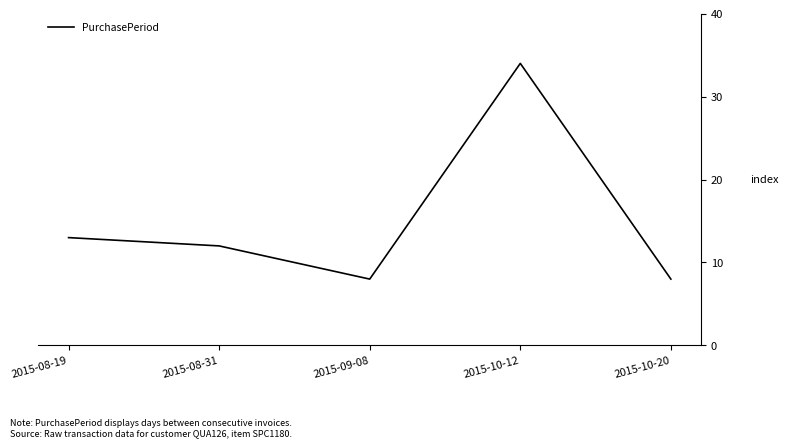

What is the maximum value shown in the chart?

34